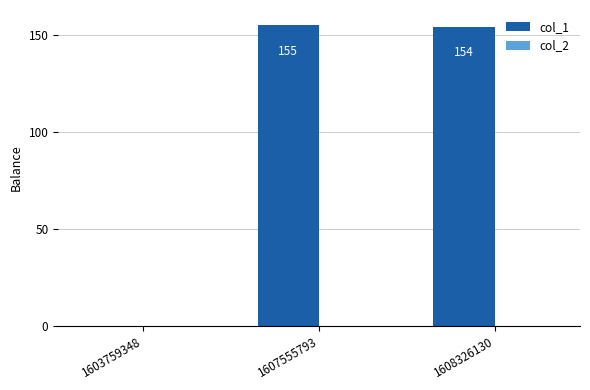

Where does the data first go above 154?

1607555793